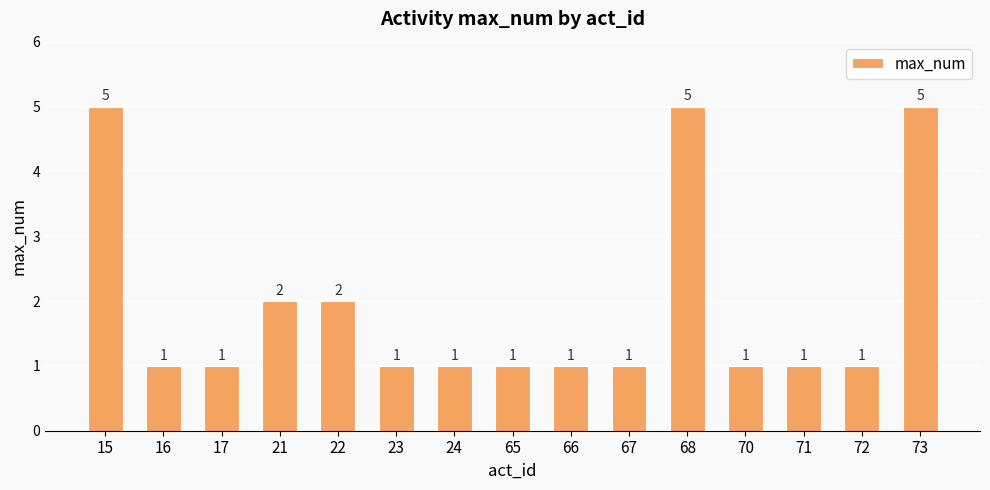

What is the greatest value displayed?

5